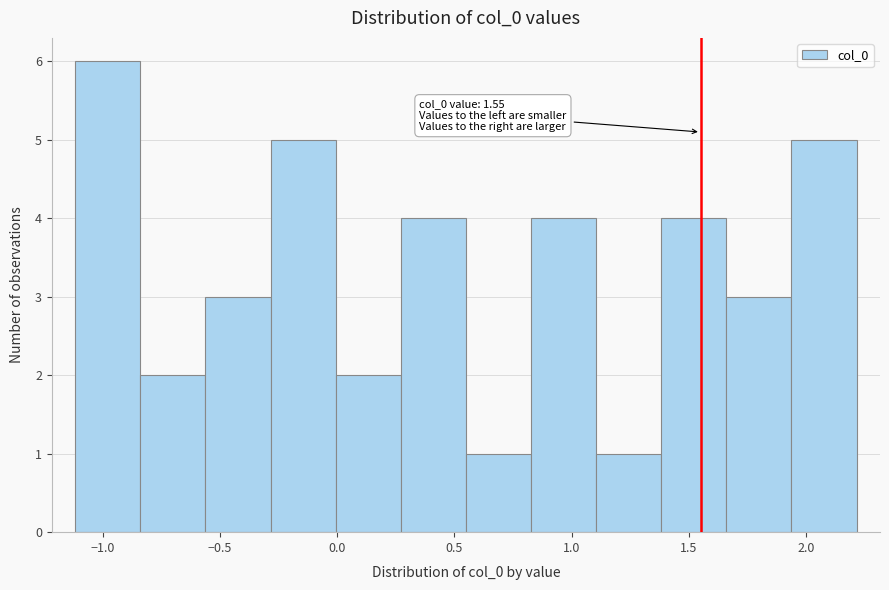

Which range on the x-axis has the tallest bar?

-1.10 to -0.85